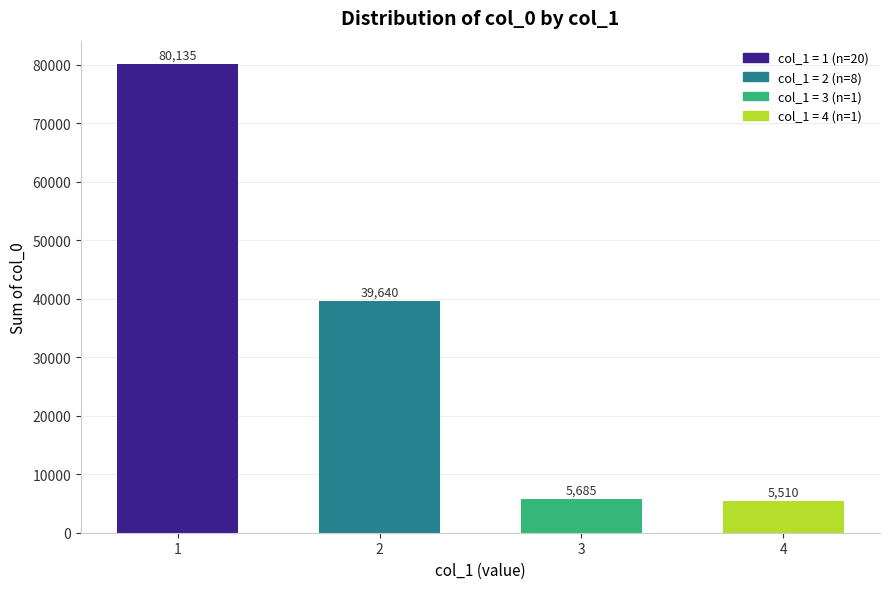

What is the difference between the maximum and minimum values?

74625